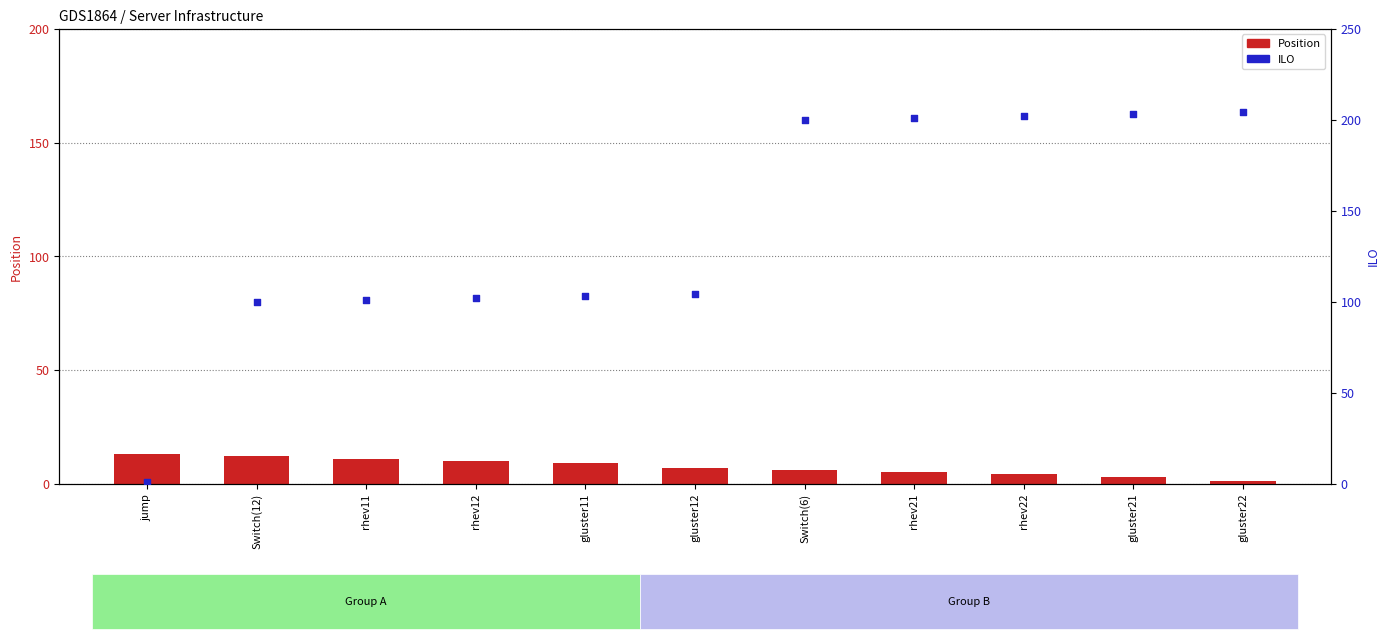

At which category is the sum across all series the highest?

Switch(6)